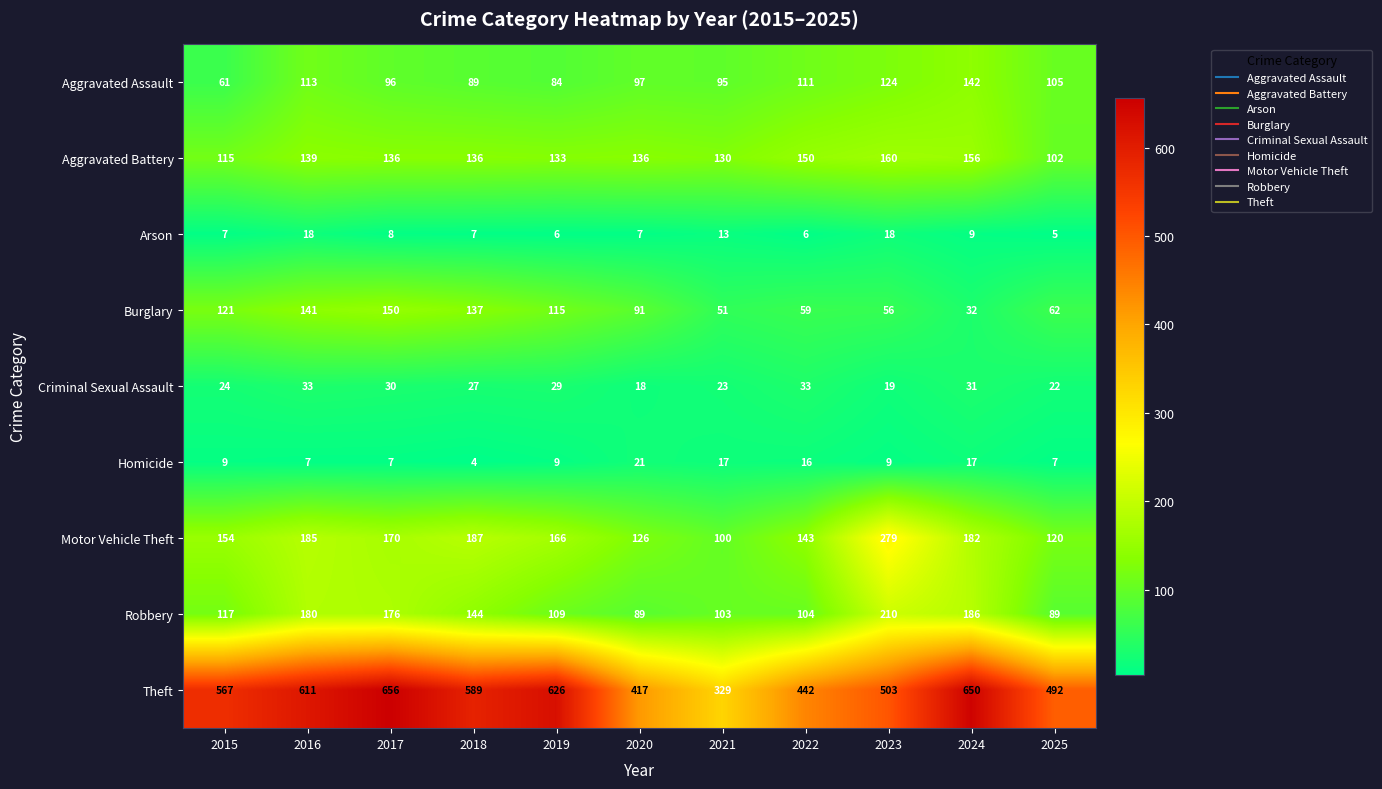

Read the Aggravated Assault value at 2015, to the nearest 10.

60